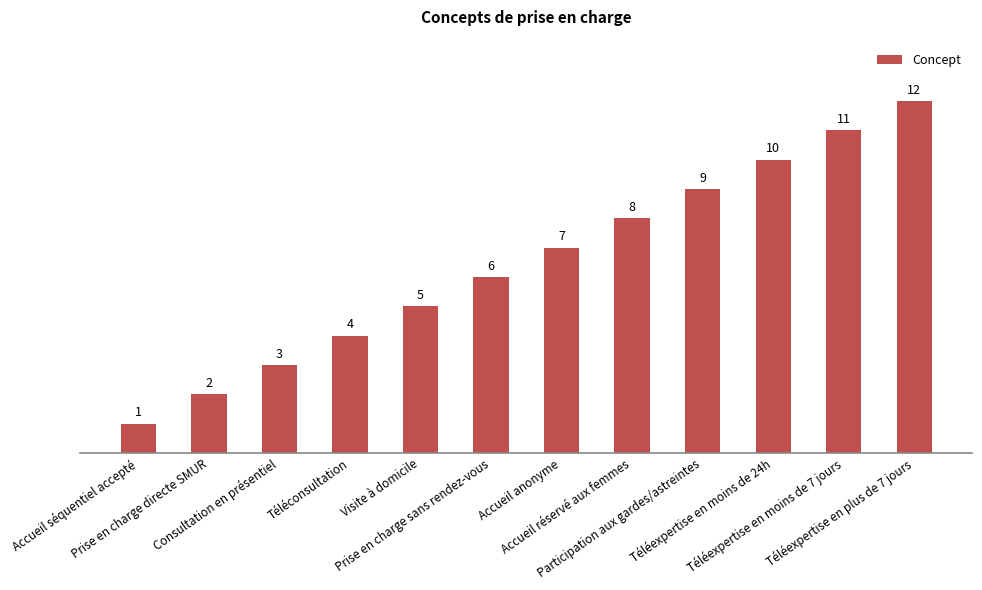

Which has a higher value, Participation aux gardes/astreintes or Visite à domicile?

Participation aux gardes/astreintes